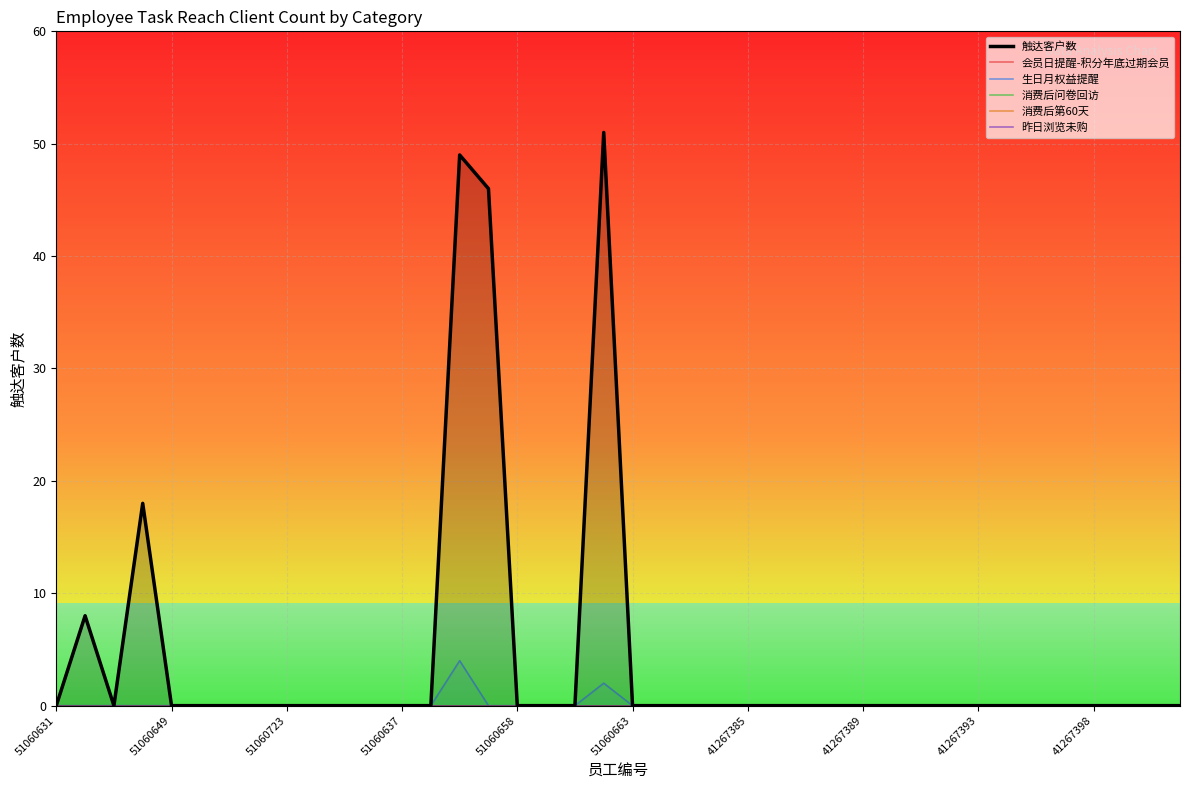

True or false: 触达客户数 and 会员日提醒-积分年底过期会员 intersect in this chart.

False